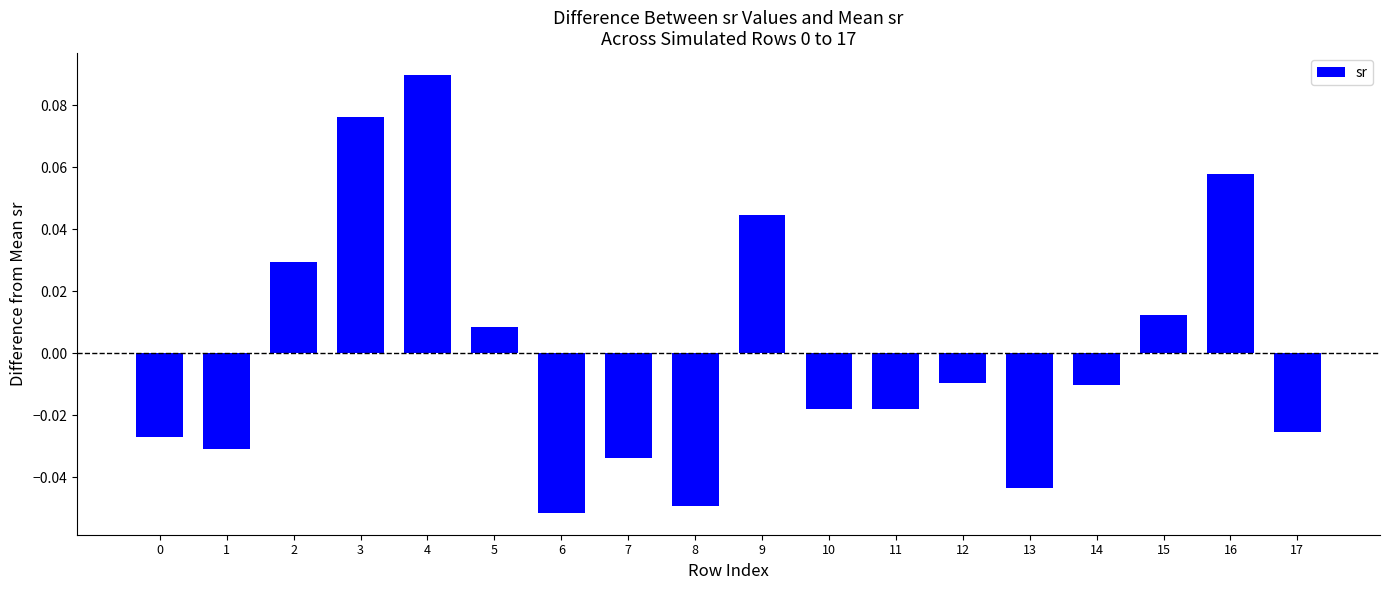

Are the bars horizontal?

No